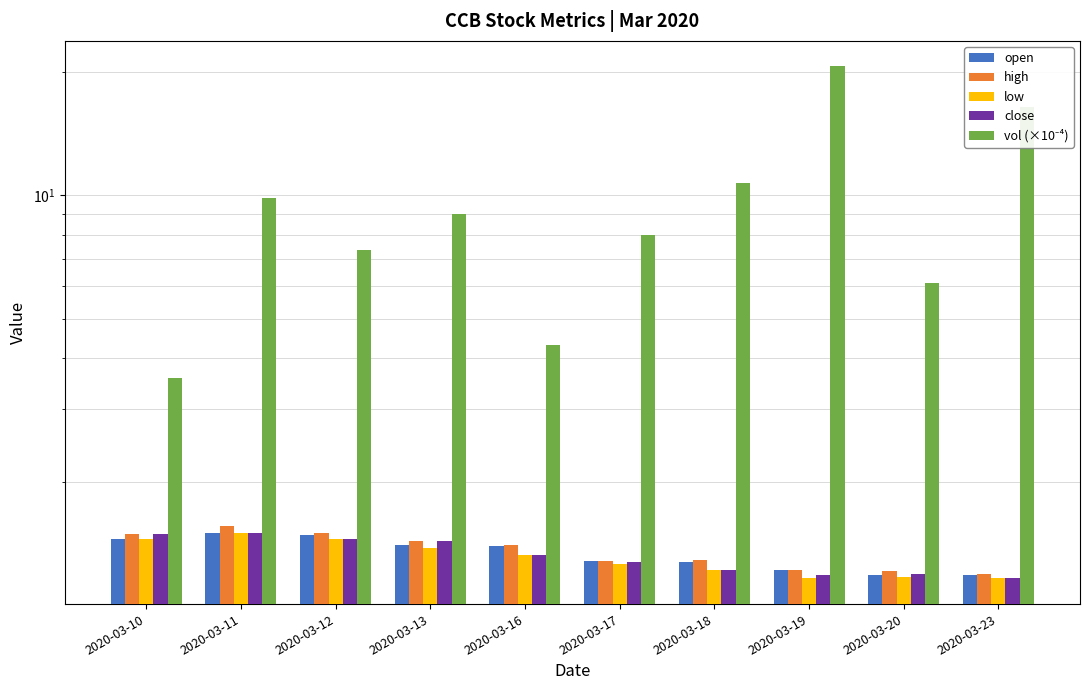

How many bars are there in each group?

5